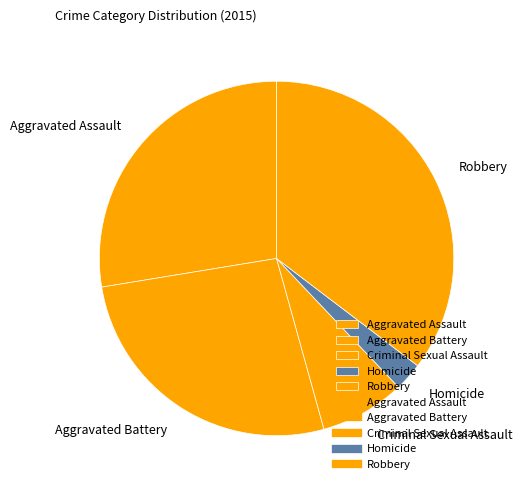

Is Aggravated Battery the majority of the pie?

No